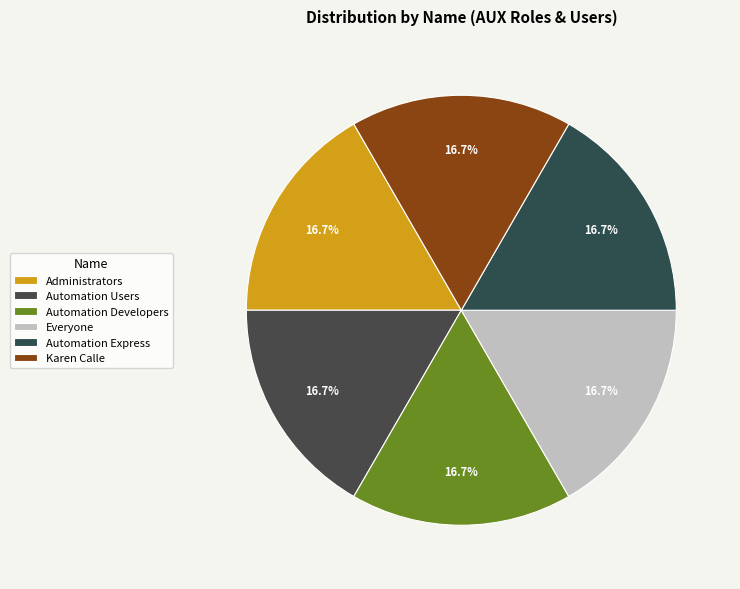

The Karen Calle slice represents 17% of the pie. True or false?

True